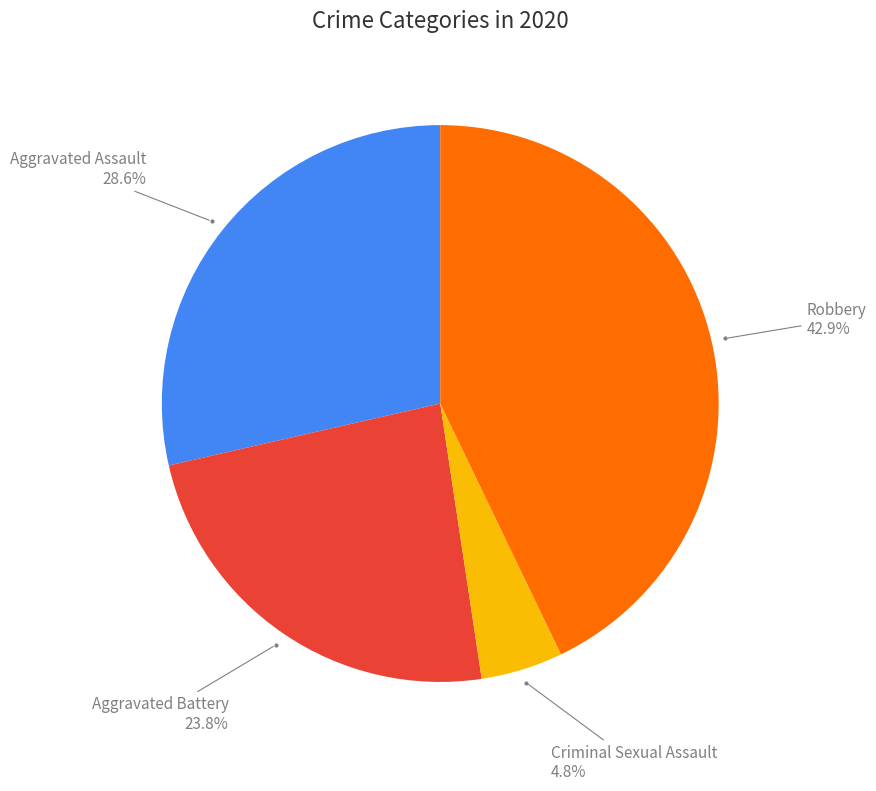

Is there a majority slice in this chart?

No